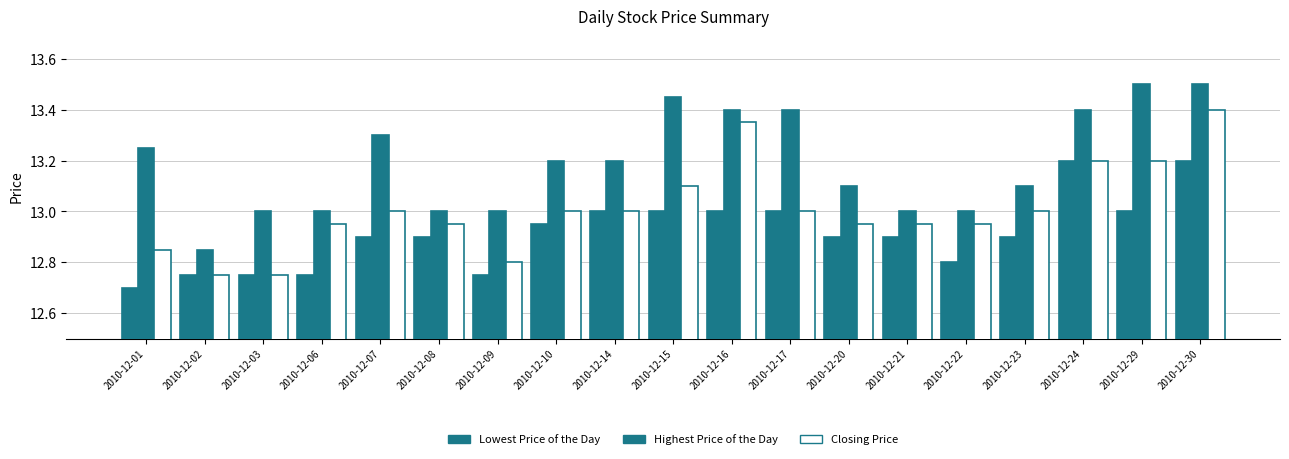

What is the maximum value shown in the chart?

13.5